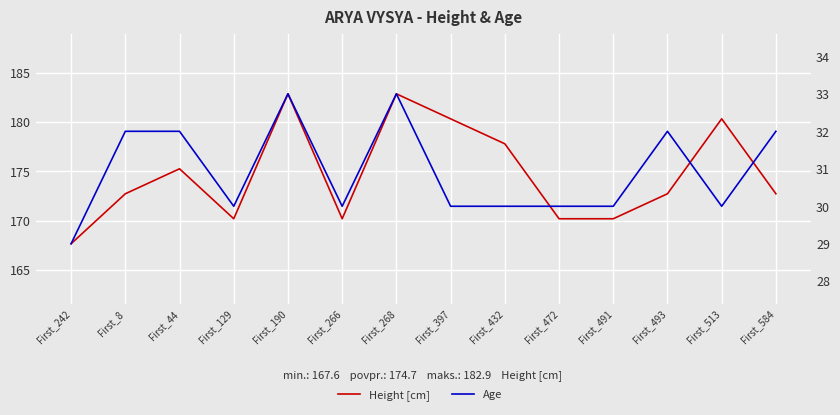

Which series has the largest range (max minus min)?

Height [cm]